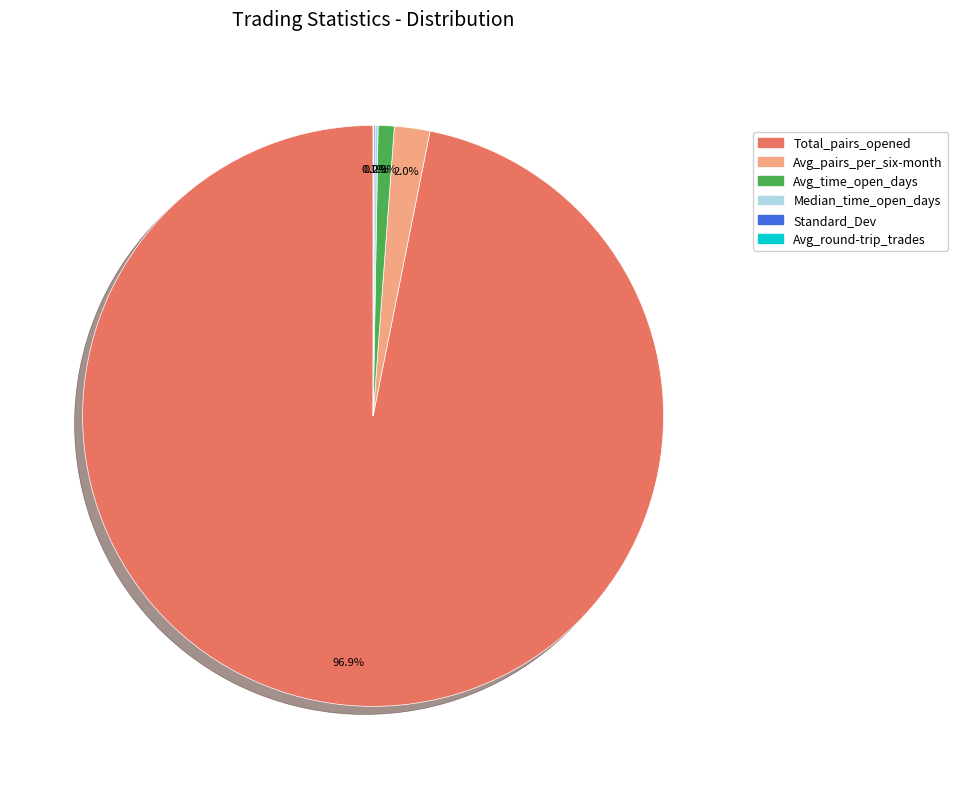

Is there any slice that represents more than half of the pie?

Yes